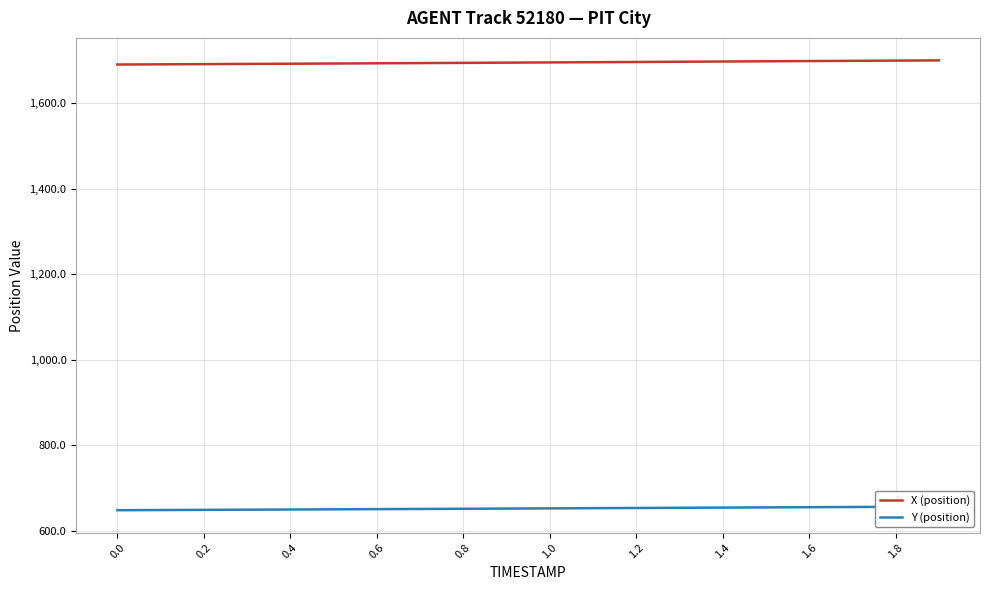

Does the chart have visible grid lines?

Yes